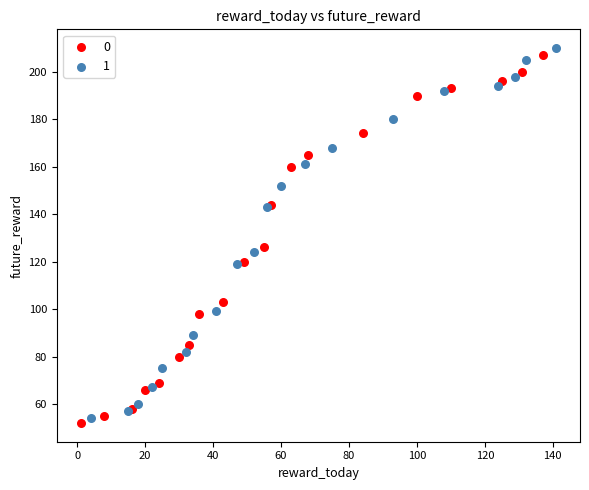

Which series has the largest Y range (max minus min)?

1